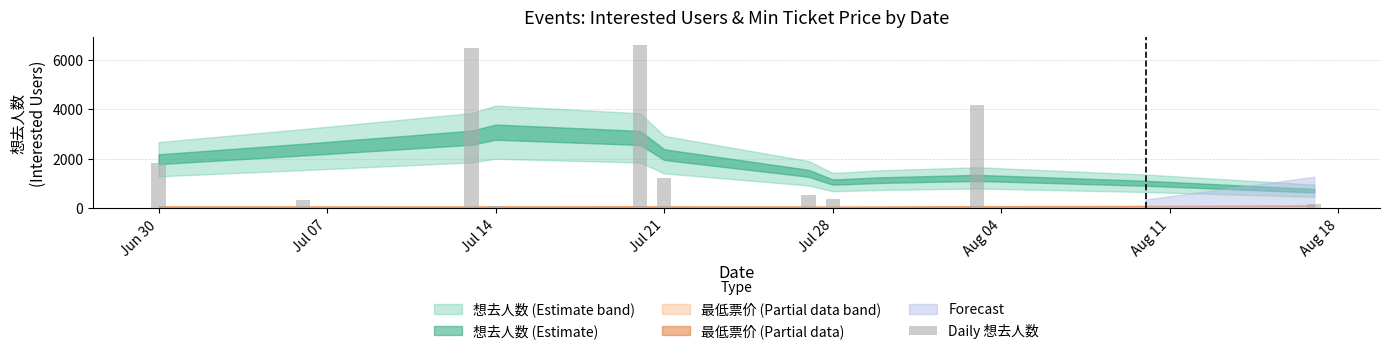

Does the chart contain any negative values?

No